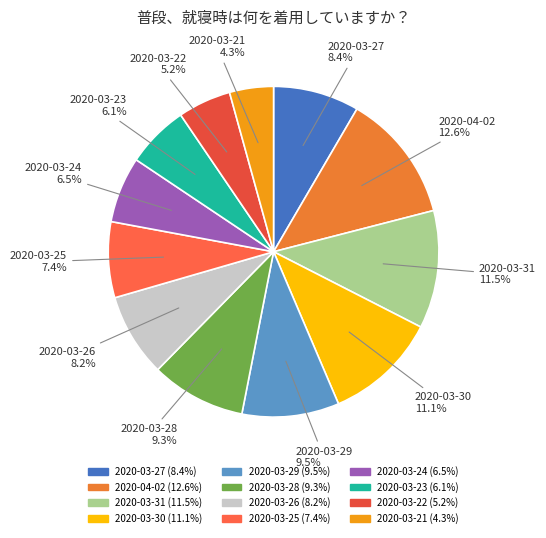

Is 2020-03-30 the majority of the pie?

No